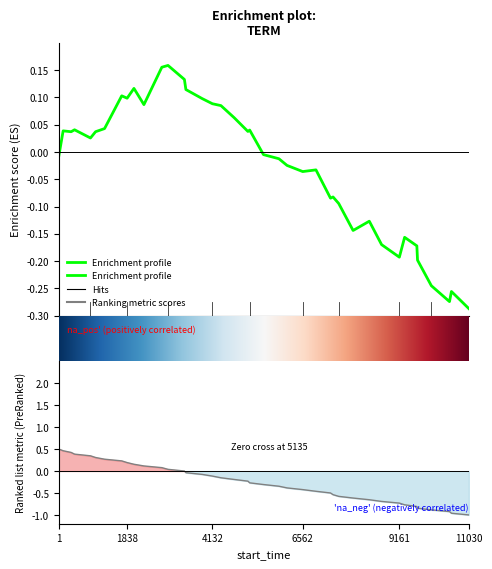

How many values exceed 0?

13